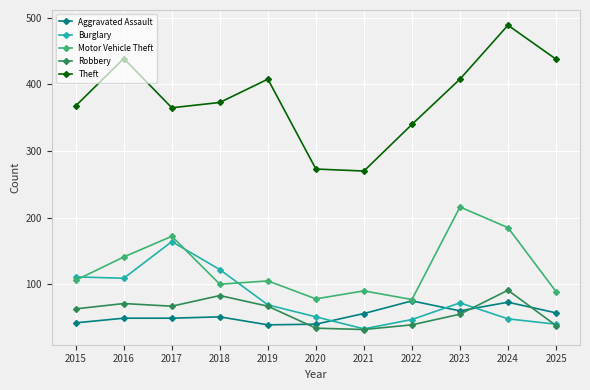

What value does the Aggravated Assault series have at 2024?

73